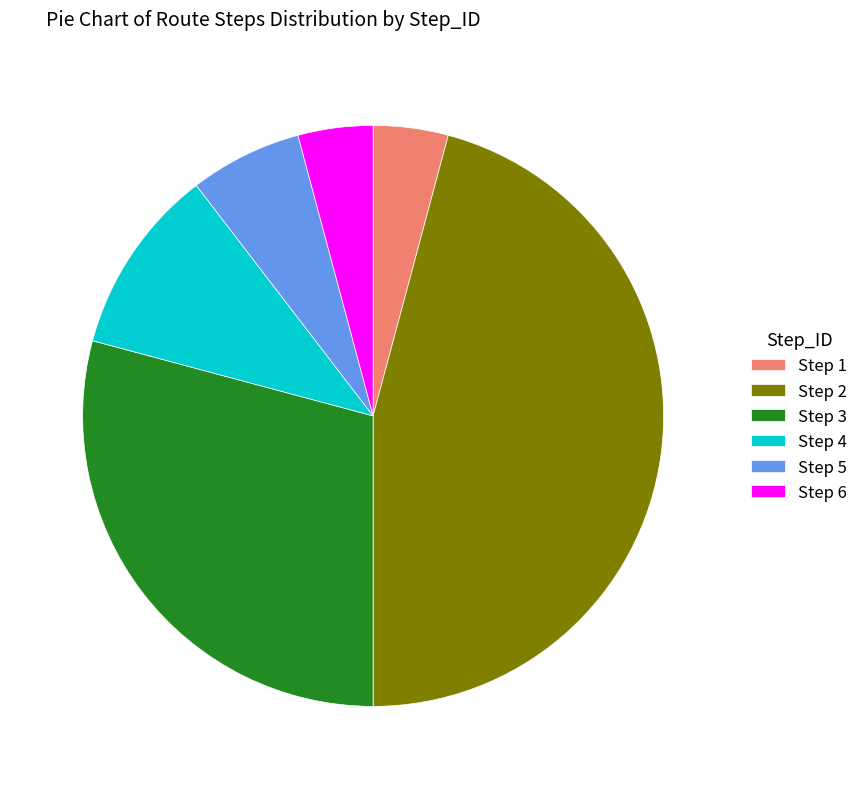

Does any single category account for the majority?

No